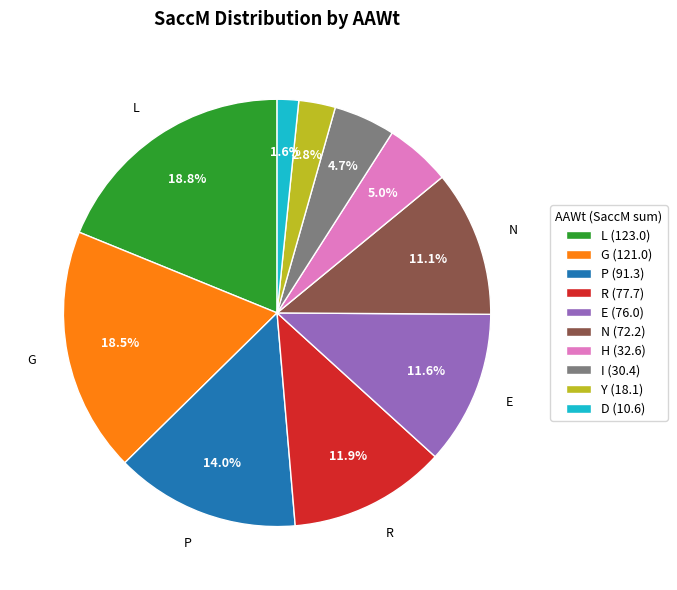

Which slice is the smallest?

D (10.6)